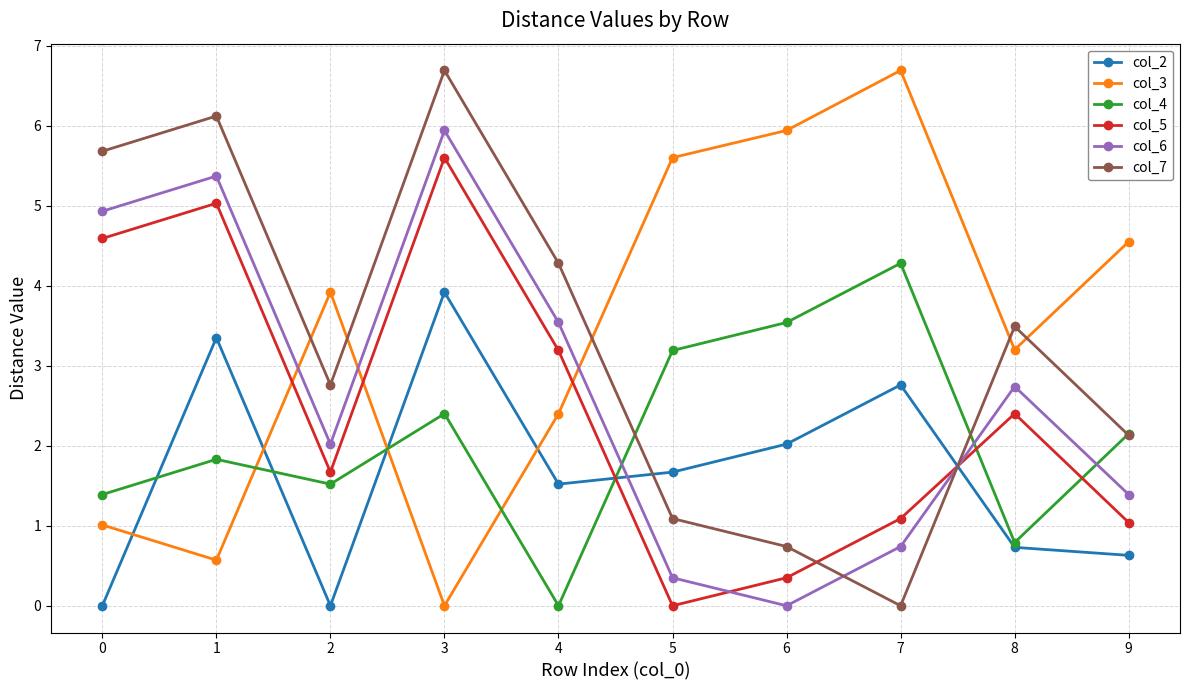

How many lines are shown in the chart?

6